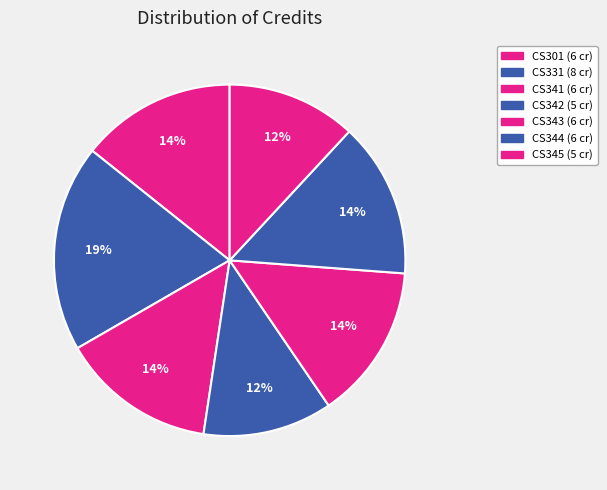

Is there any slice that represents more than half of the pie?

No